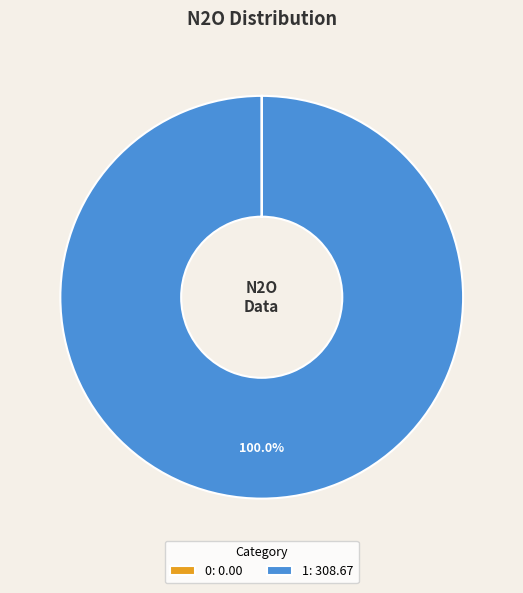

Does any single category account for the majority?

Yes